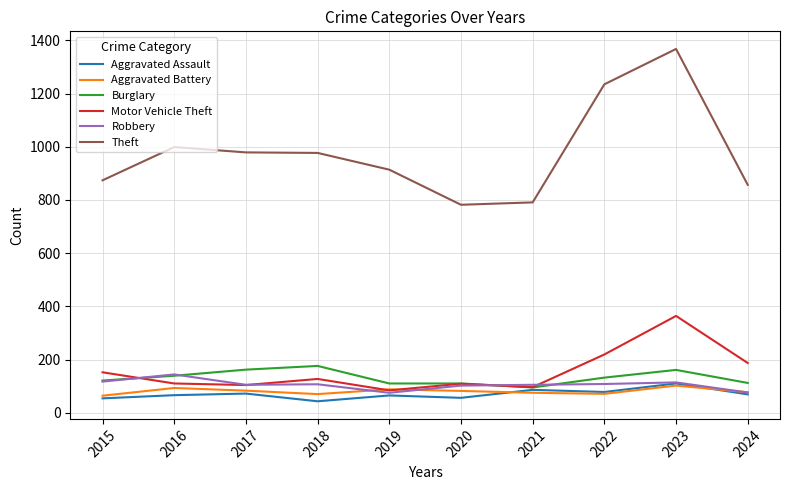

Which series changed the most between 2016 and 2021?

Theft